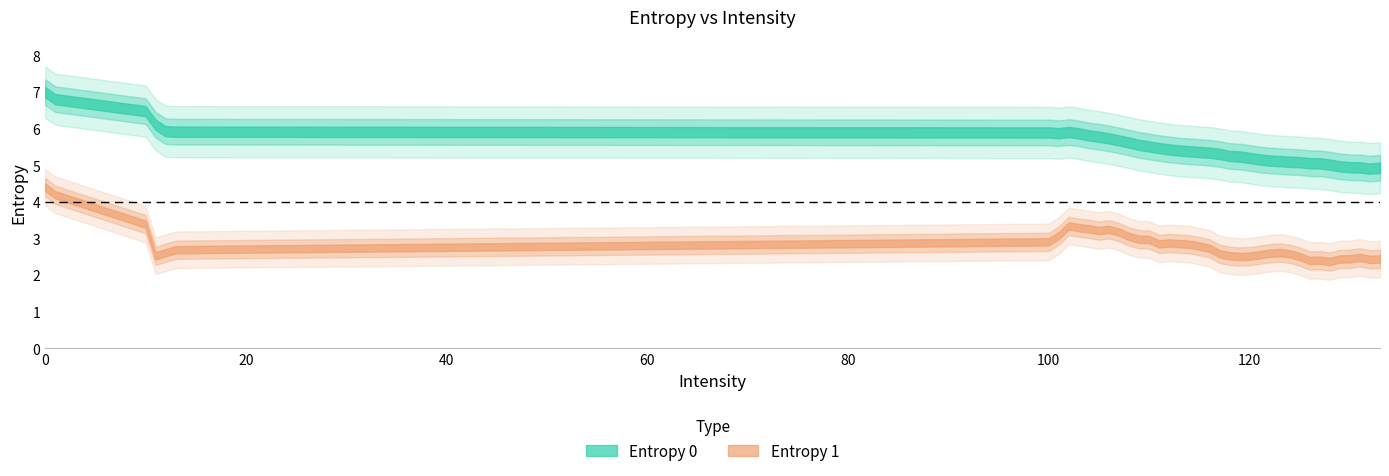

Where is the first local maximum for Entropy 0?

100